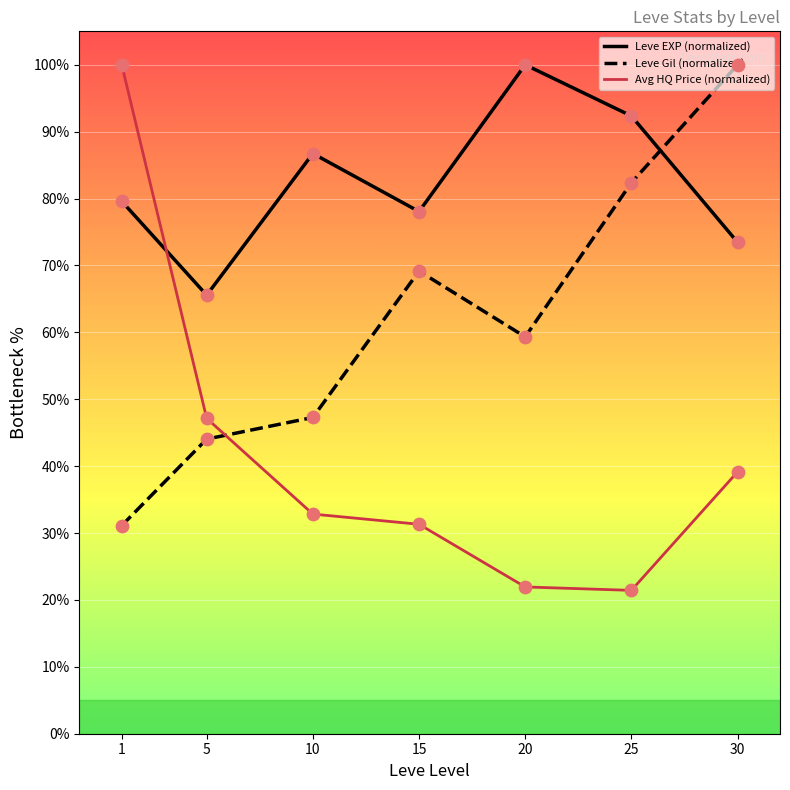

Is the value of Avg HQ Price (normalized) at 5 greater than the value of Leve EXP (normalized) at 30?

No